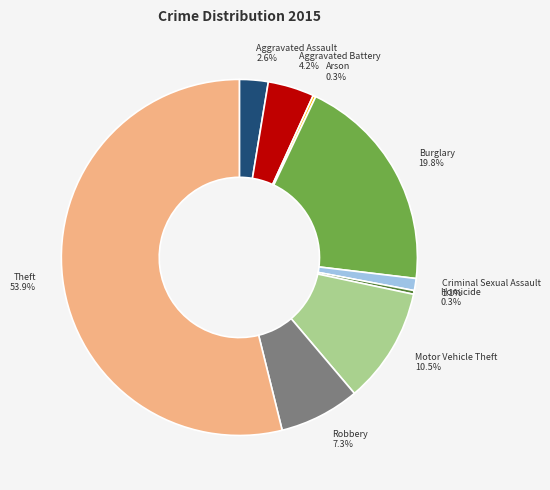

What is the largest slice in the pie chart?

Theft